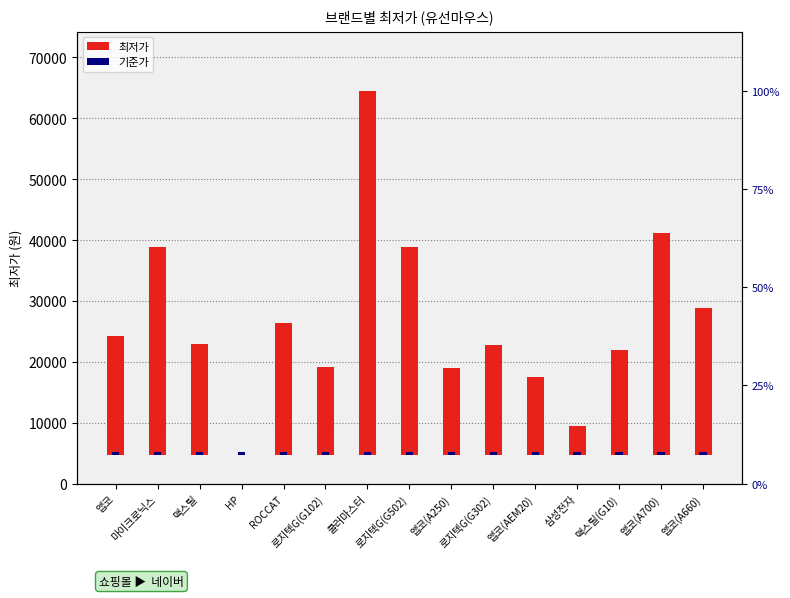

List the series in order of their overall mean, lowest first.

기준가, 최저가